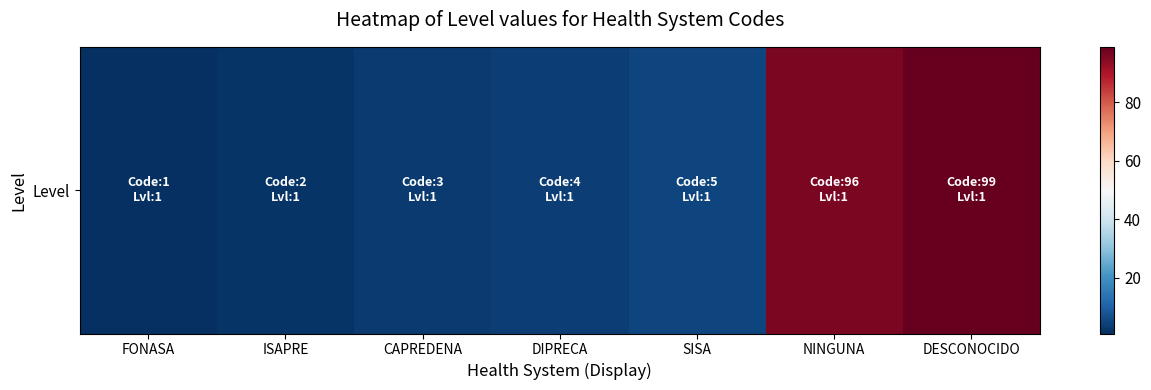

Is it true that the value at CAPREDENA is 4?

False